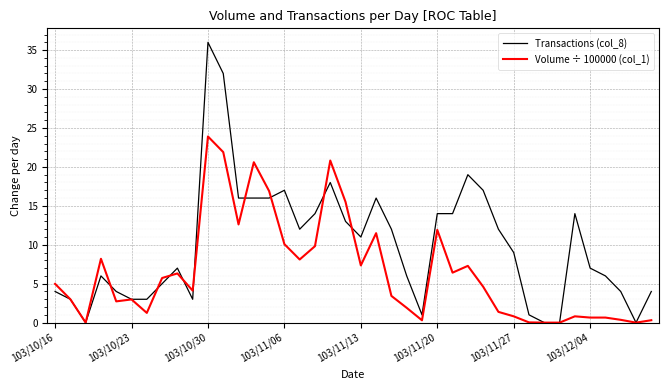

List the series in order of their overall mean, highest first.

Transactions (col_8), Volume ÷ 100000 (col_1)